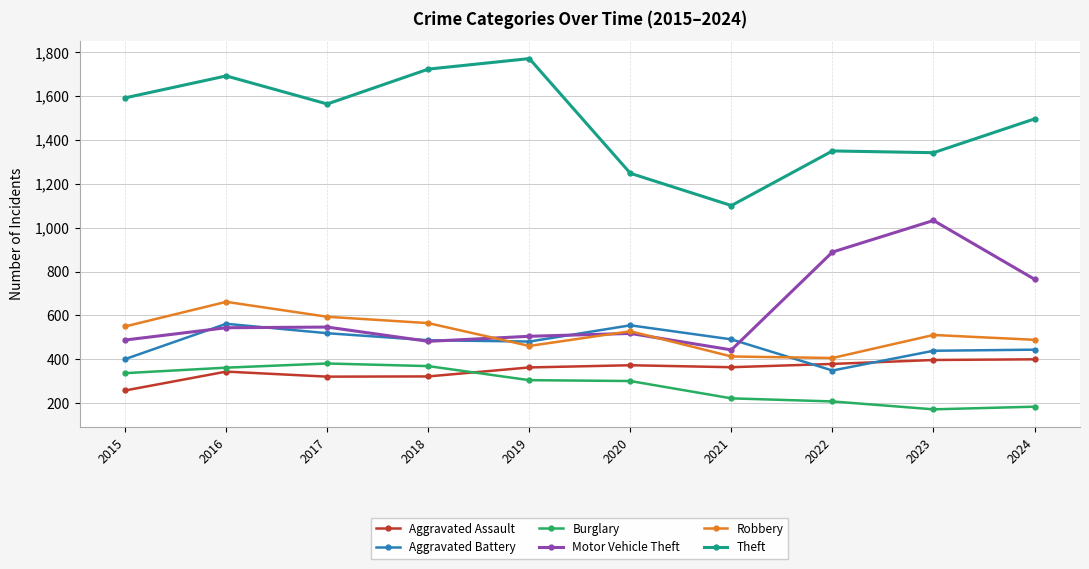

What is the value of the Theft point at the 3rd from the left?

1564